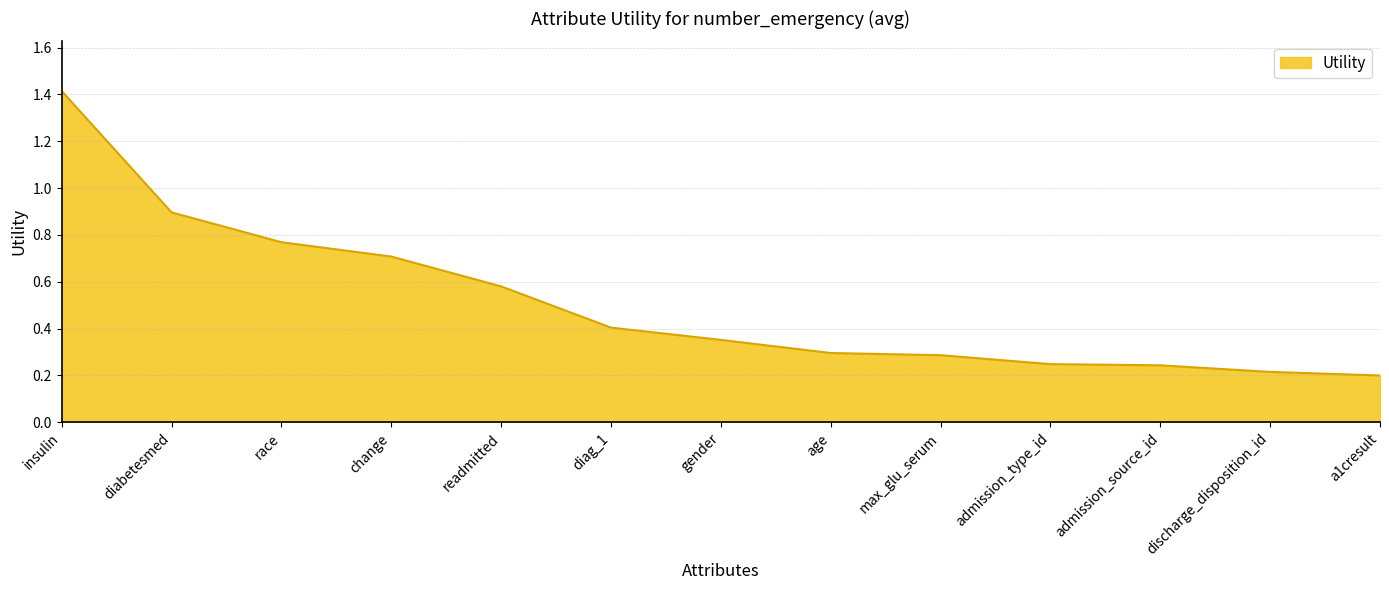

The value at readmitted is 1.0. True or false?

False